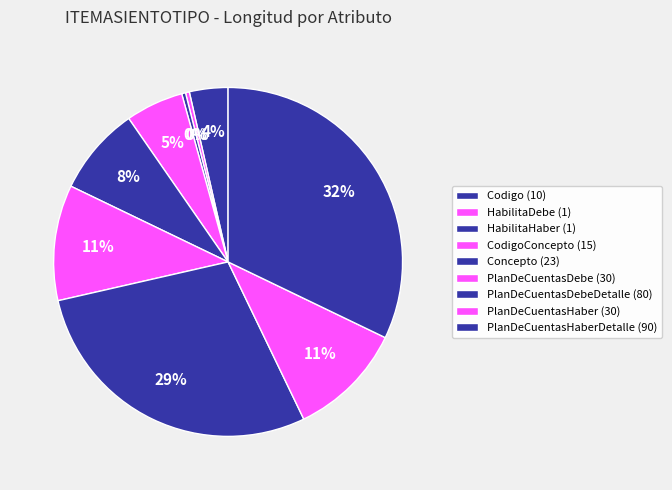

To the nearest percent, what is the average slice percentage?

11%